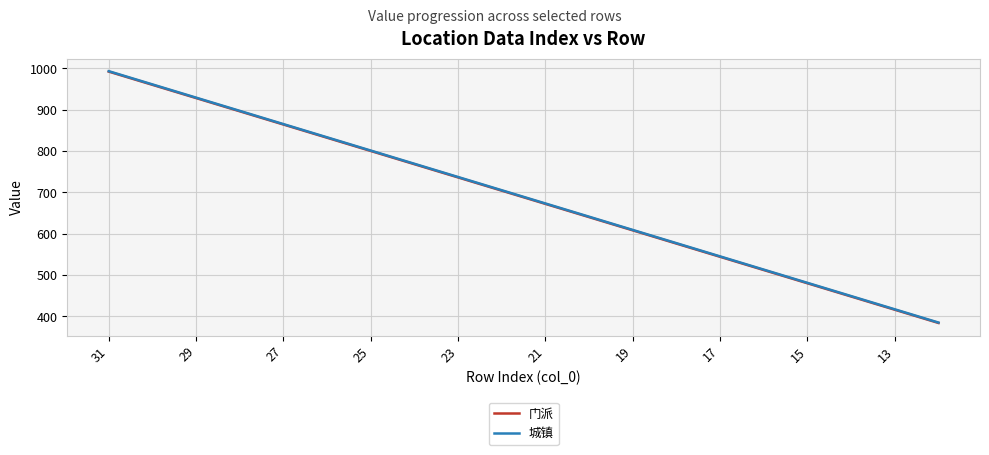

What is the highest value of the 城镇 series?

993